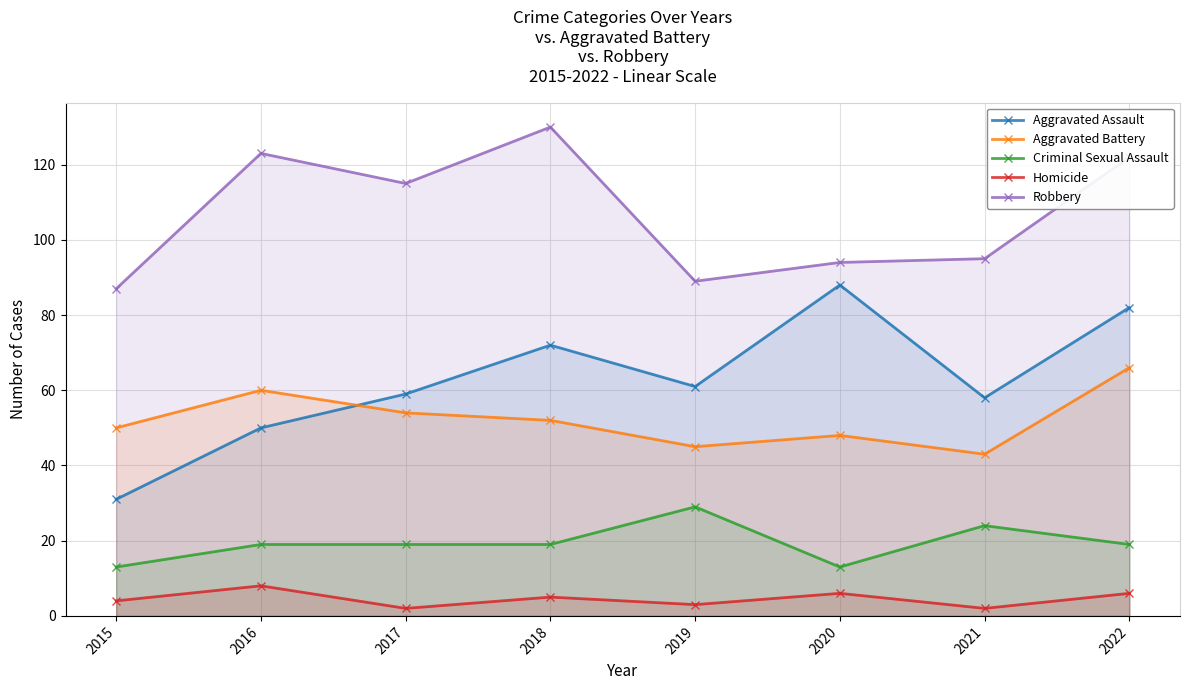

What is the minimum value shown in the chart?

2